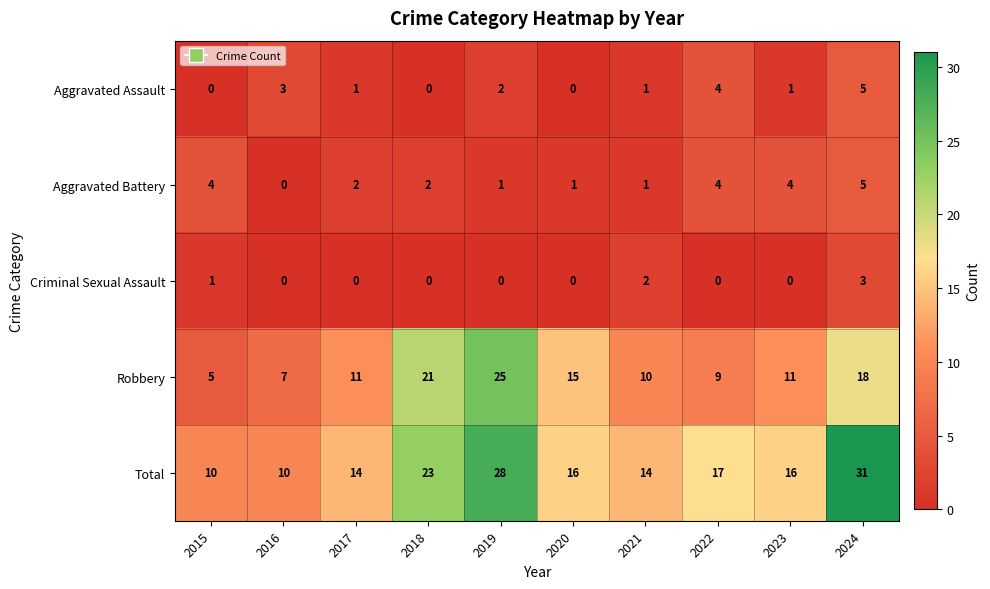

The value of Aggravated Battery at 2017 is 2. True or false?

True